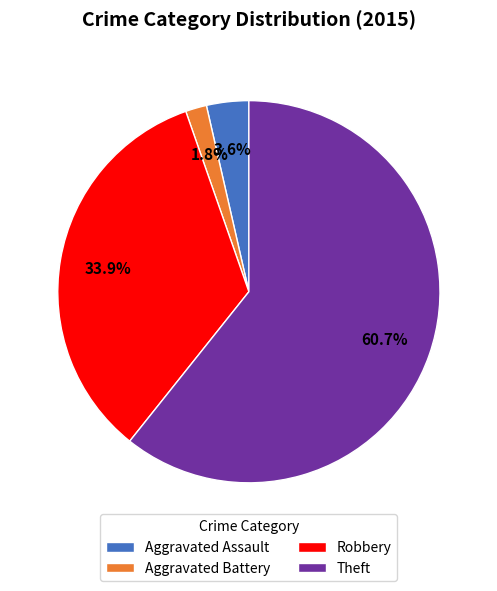

Approximately how many times larger is the value at Aggravated Assault compared to Robbery?

0.1